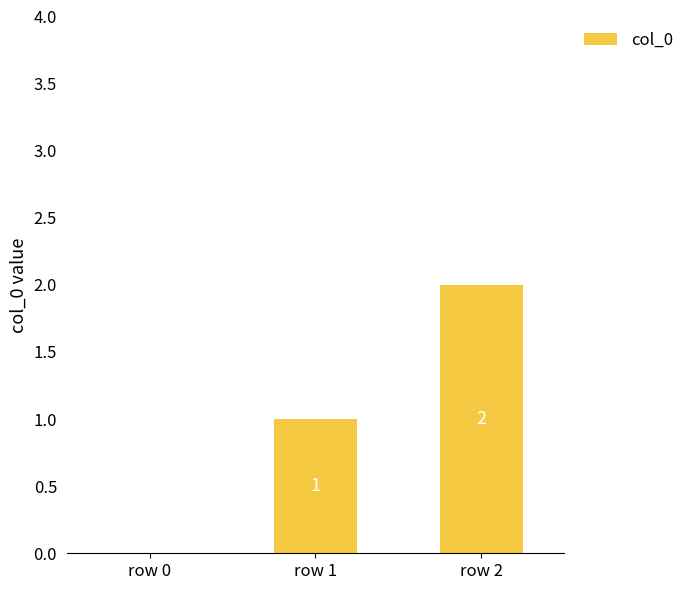

How many categories are shown in the chart?

3